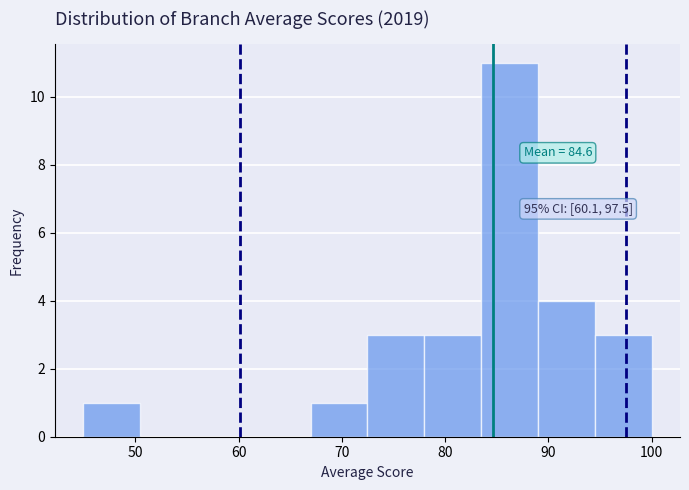

Over which range of the x-axis is the bar tallest?

83 to 89